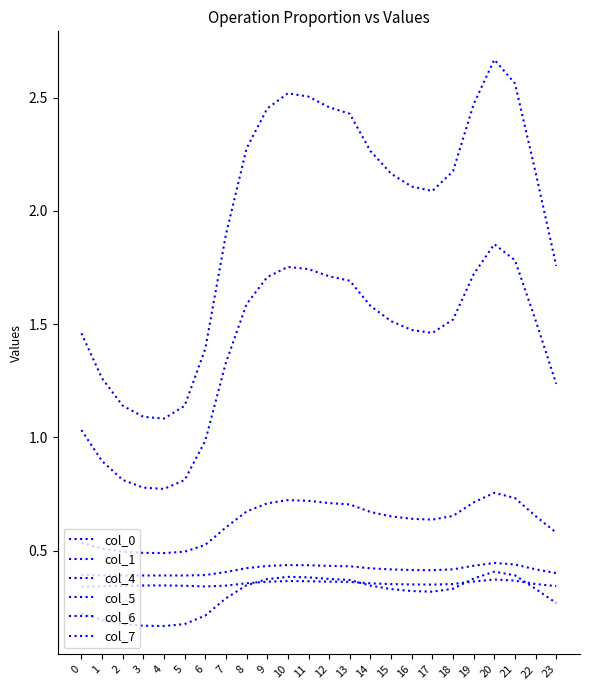

Does the chart have visible grid lines?

No